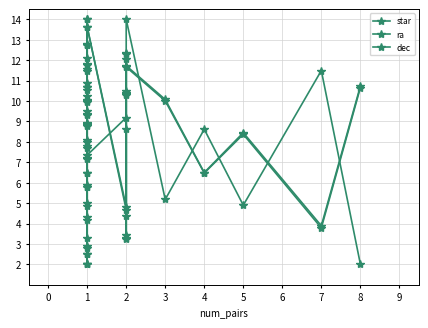

Reading right to left, what are all the values shown in this chart?

star: 9.3	4.2	4.9	5.8	6.5	7.2	7.7	8.0	8.9	2.8	12.8	2.5	2.0	11.5	14.0	11.8	13.6	4.7	10.4	12.3	3.2	10.3	11.7	10.0	6.5	8.4	3.8	10.7
ra: 9.4	4.3	5.0	5.9	6.5	7.2	7.8	8.1	8.9	2.9	12.8	2.5	2.0	11.6	14.0	11.8	13.6	4.8	10.5	12.3	3.3	10.3	11.7	10.1	6.5	8.4	3.9	10.7
dec: 10.7	10.3	8.8	12.7	10.5	9.5	10.9	9.9	5.8	10.7	10.0	8.8	10.0	2.0	12.1	3.3	7.4	9.2	3.4	8.6	12.1	4.4	14.0	5.2	8.6	4.9	11.5	2.0